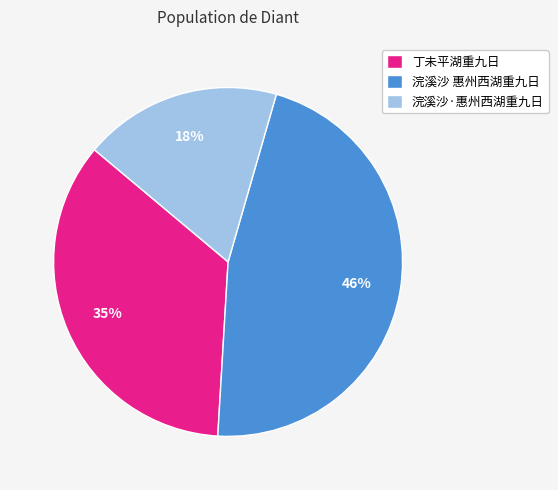

Rank the categories by value from lowest to highest.

浣溪沙·惠州西湖重九日, 丁未平湖重九日, 浣溪沙 惠州西湖重九日